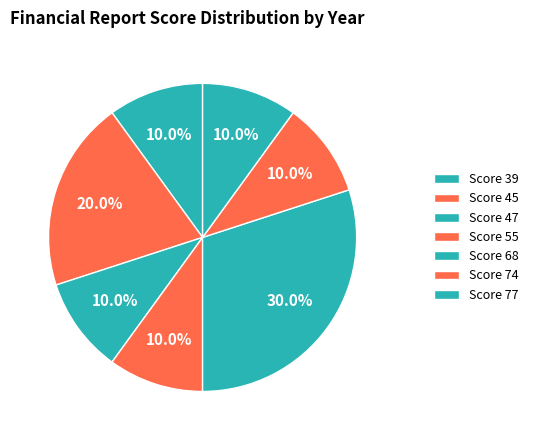

How many segments does this pie chart have?

7